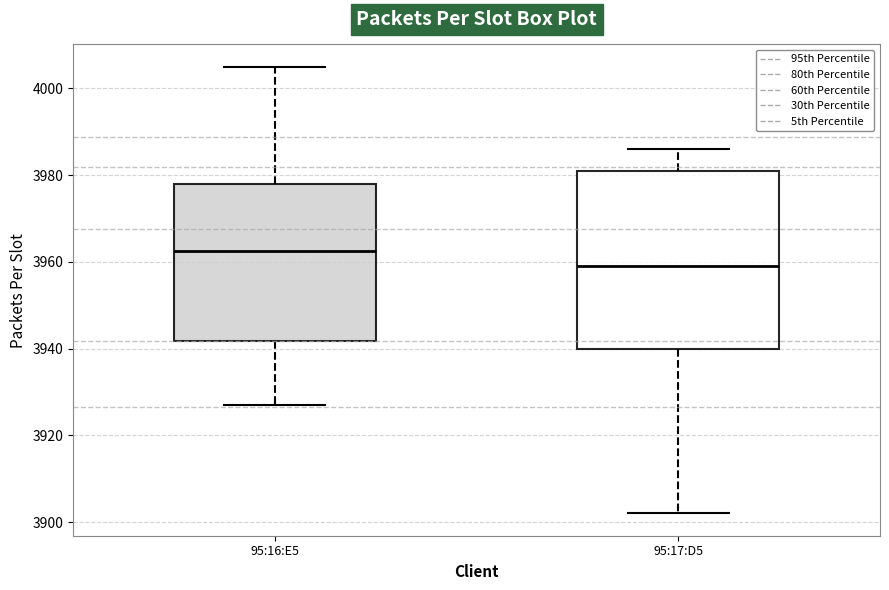

Comparing the boxes themselves (not the whiskers), which one is the tallest?

95:17:D5